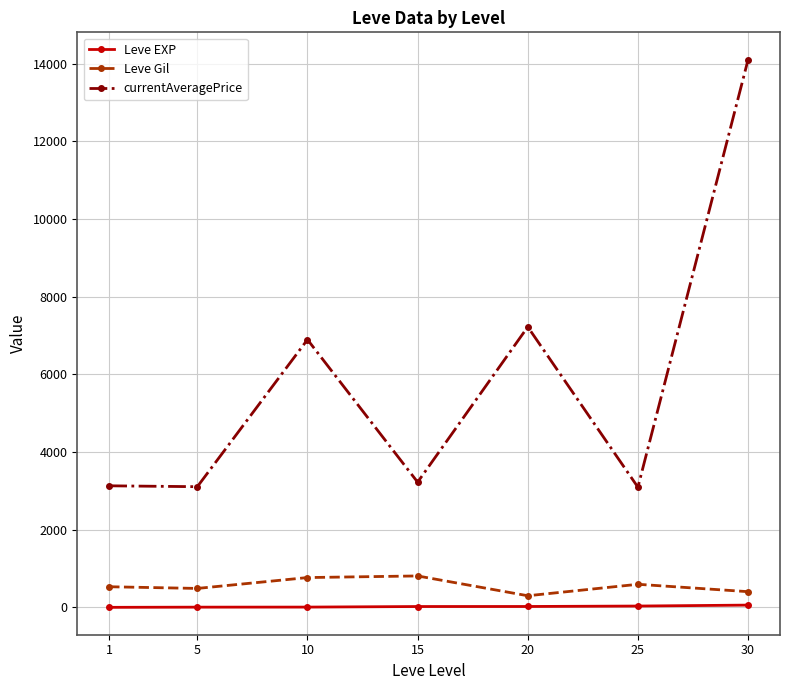

What is the spread (max minus min) of values at 25?

3061.2